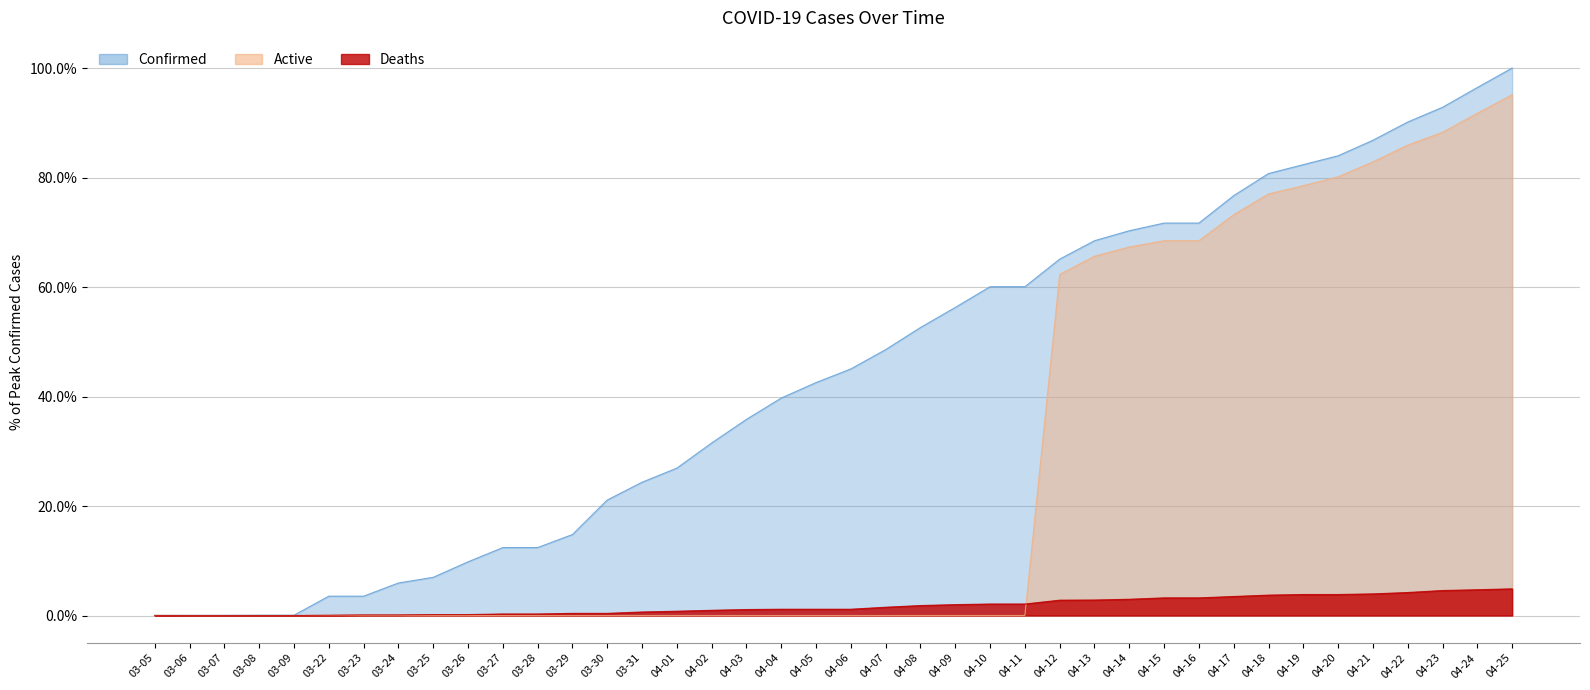

True or false: Active has more than 2 points higher than both neighbors.

False